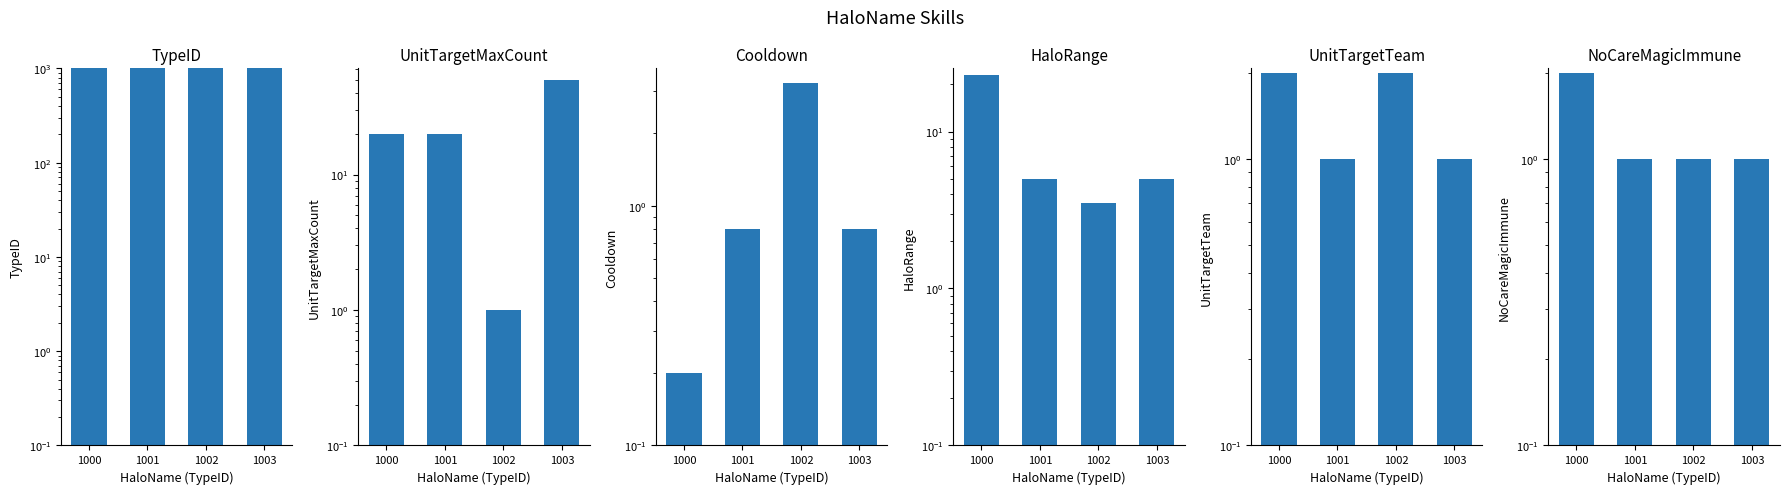

True or false: HaloRange has a value of 1.3 at 1001.

False